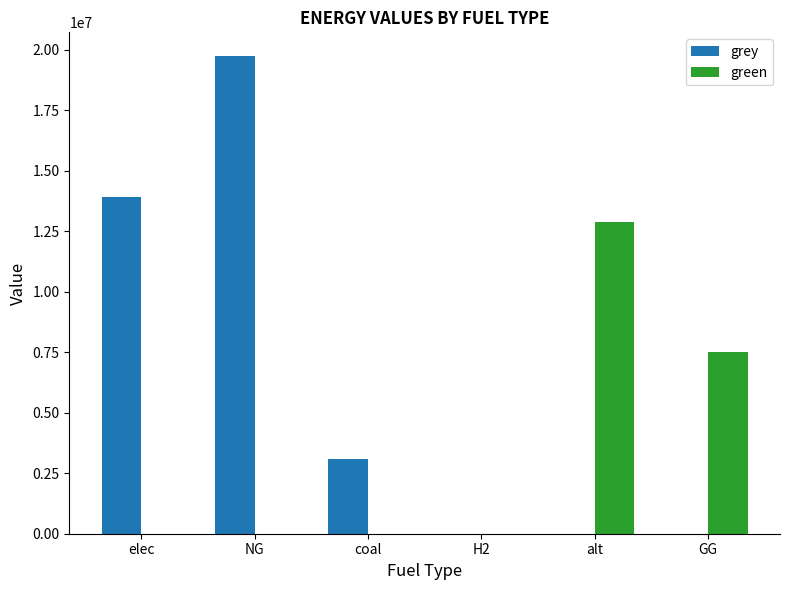

The grey series shows 19726803.6 at NG. True or false?

True